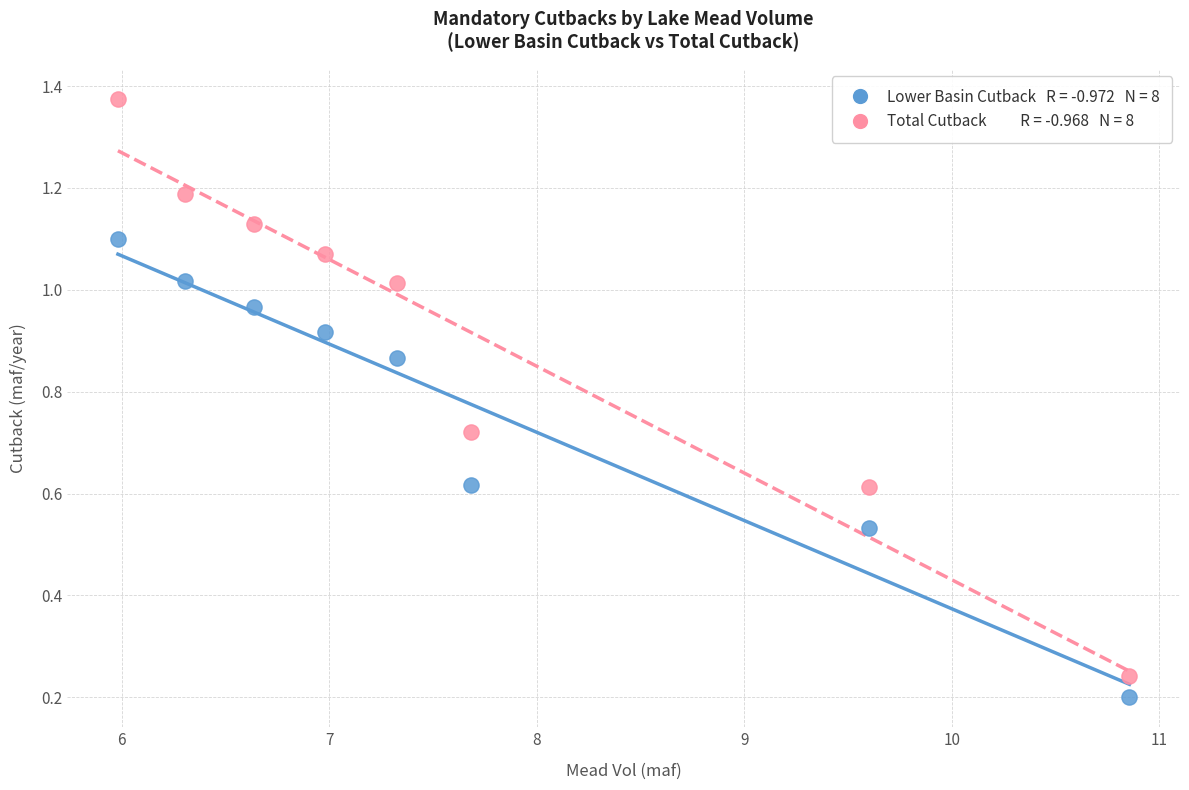

Across all data points, what is the range of Y values (max minus min)?

1.2